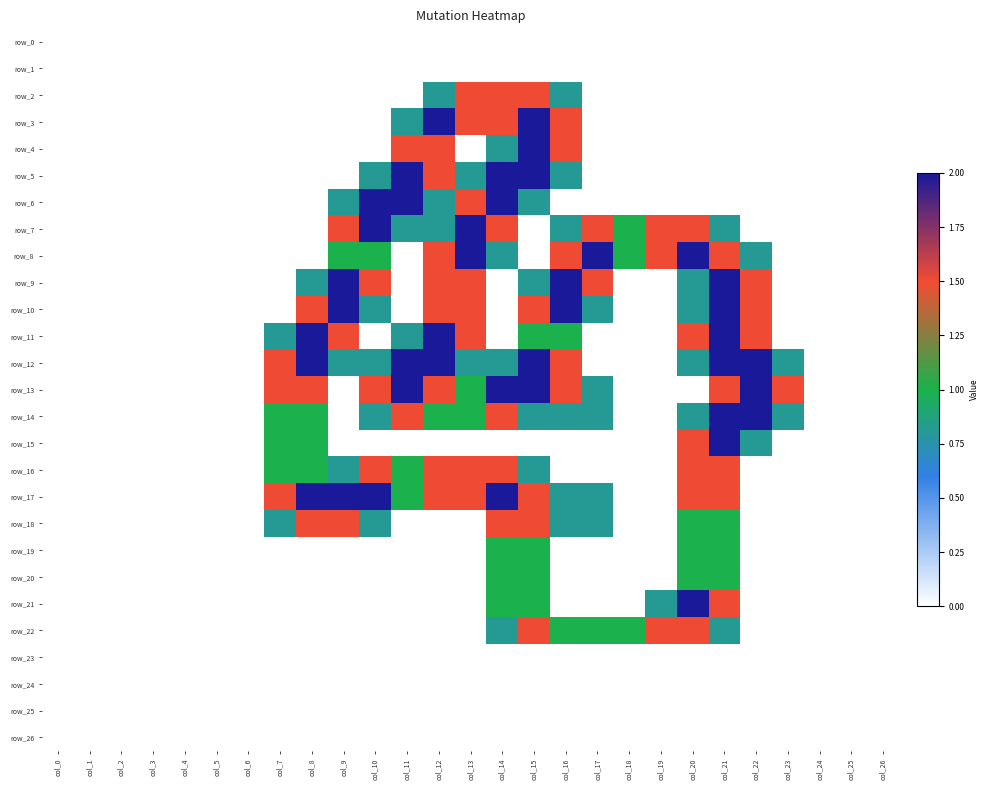

Between col_2 and col_14, which series saw the biggest shift?

row_5